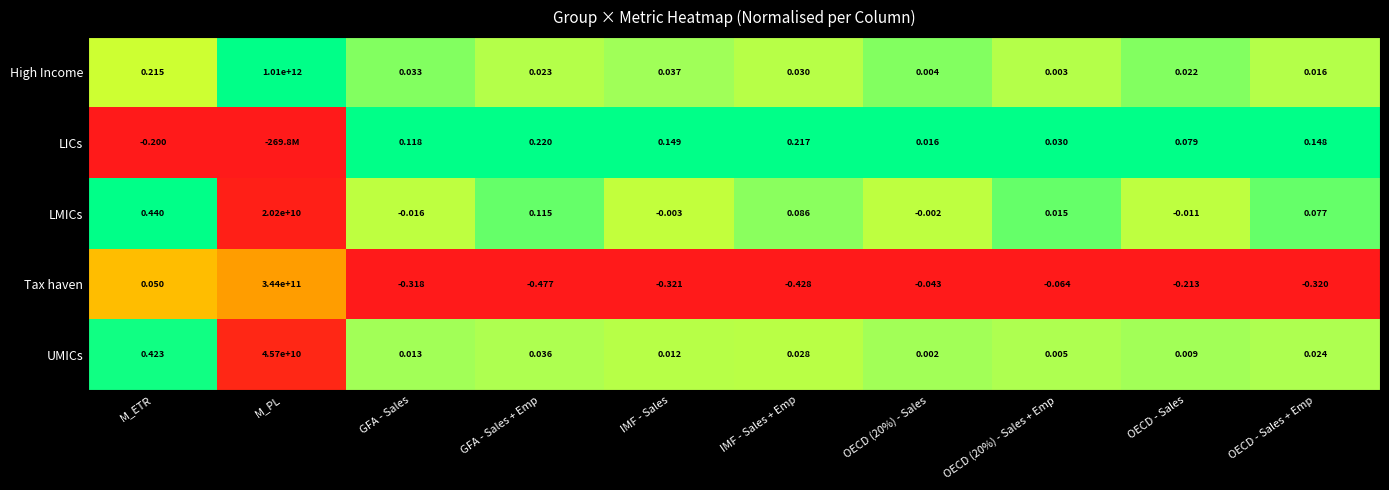

Where is Tax haven nearest to the value 171999999999?

M_ETR